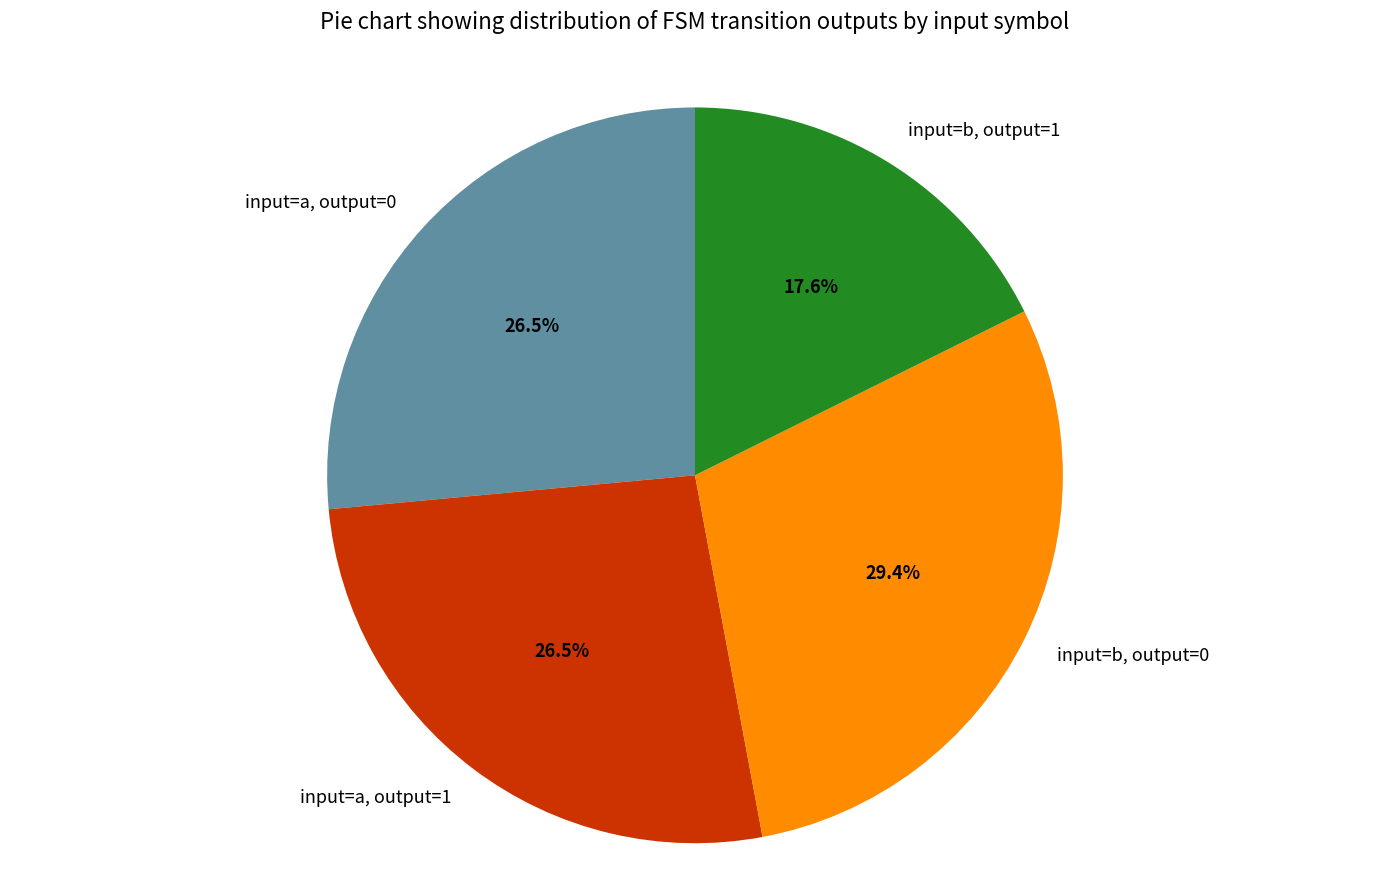

Combined, what portion of the pie is input=b, output=0 and input=a, output=1?

55.9%